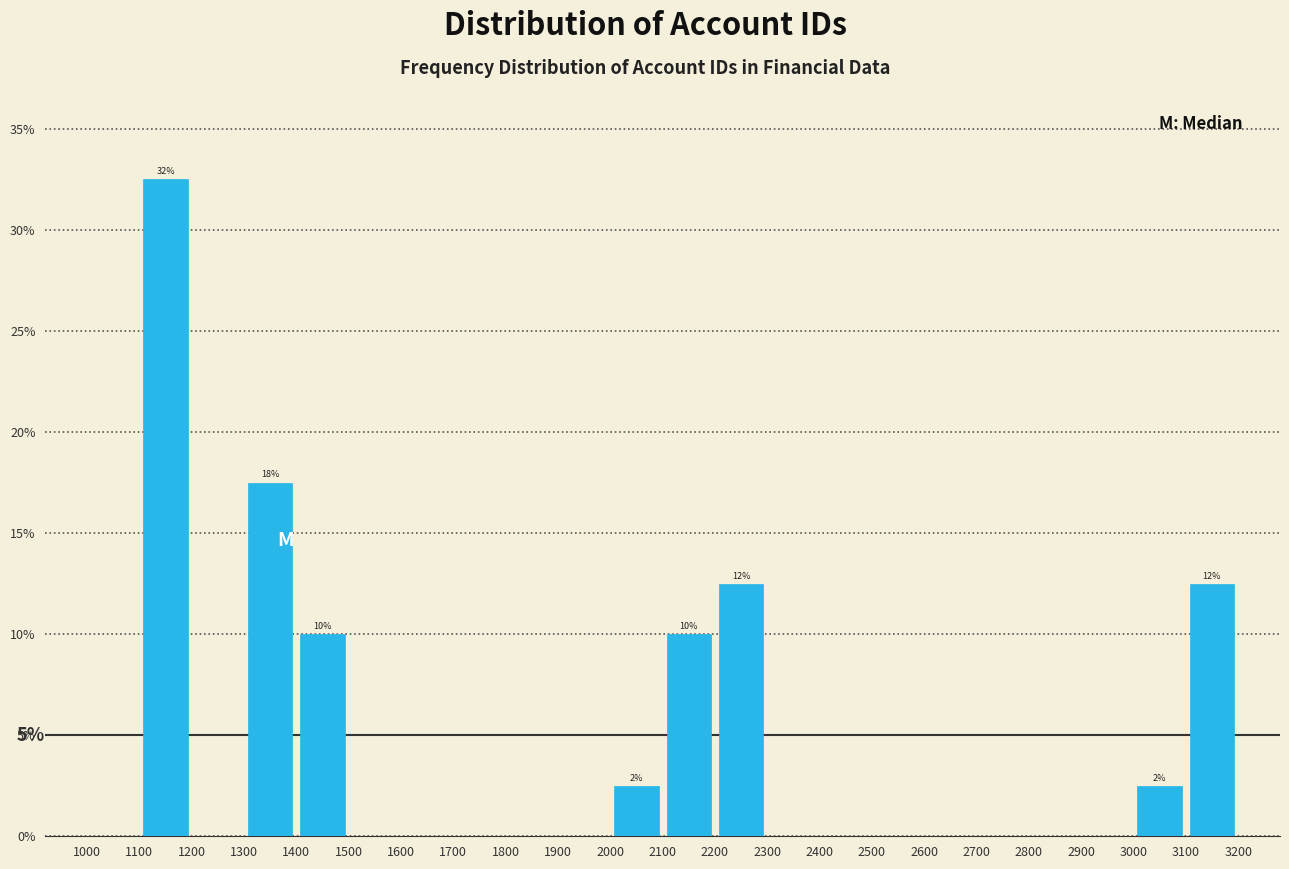

Which range on the x-axis has the tallest bar?

1100 to 1200